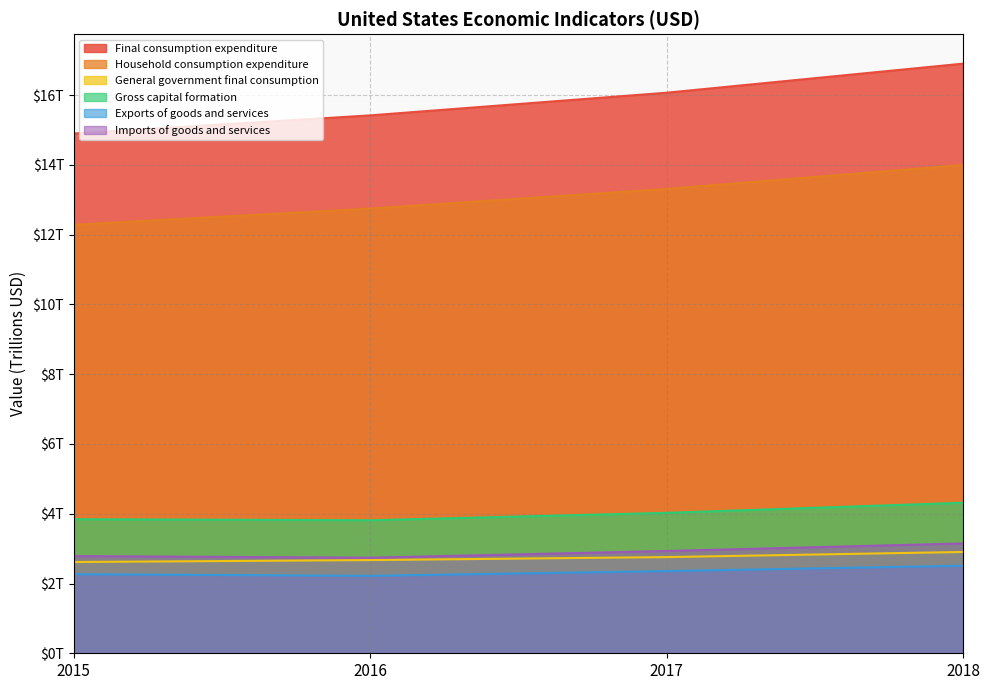

At which category does the chart reach its minimum across all series?

2016